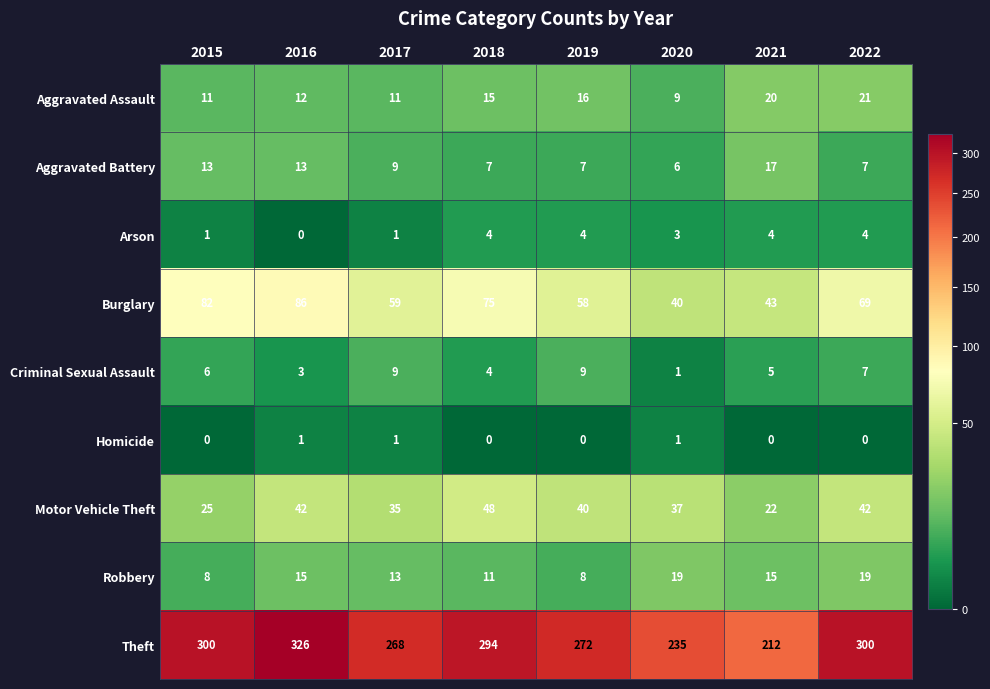

Rank the series by their maximum value, from lowest to highest.

Homicide, Arson, Criminal Sexual Assault, Aggravated Battery, Robbery, Aggravated Assault, Motor Vehicle Theft, Burglary, Theft